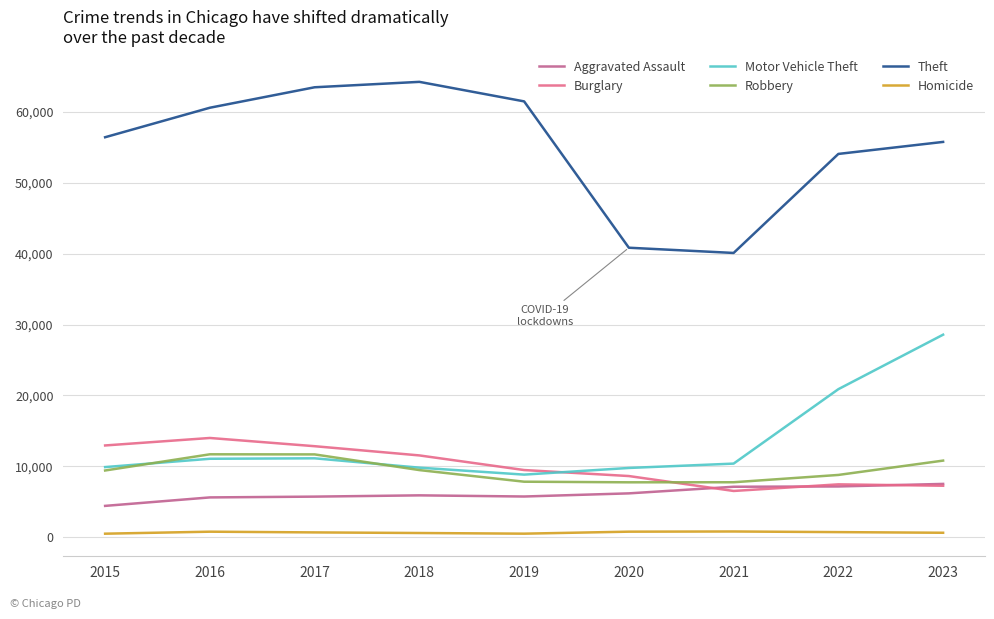

Which series has the widest spread of values?

Theft